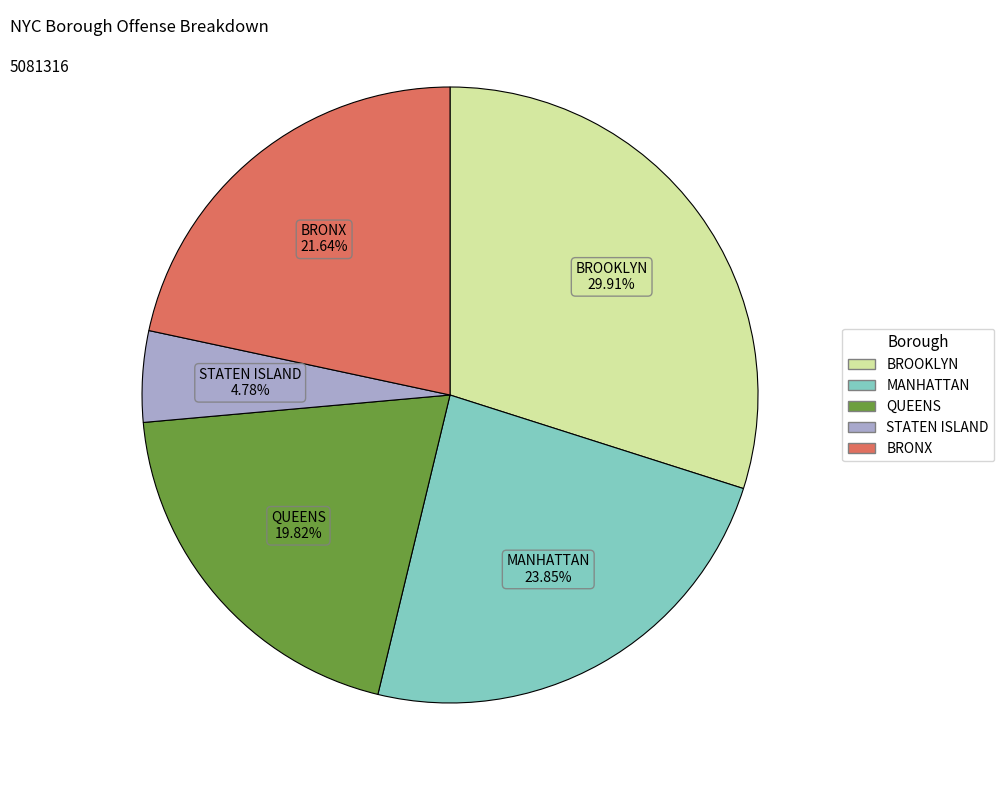

What is the ratio of the value at STATEN ISLAND to the value at QUEENS?

0.2